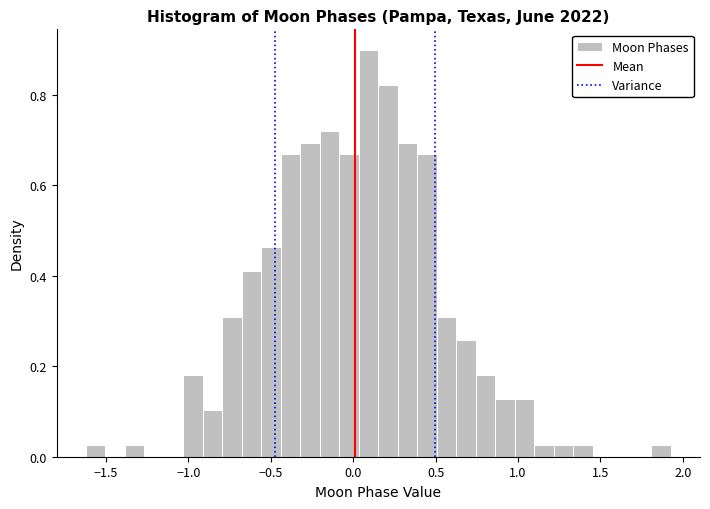

Around what value on the x-axis is the tallest bar? Give the approximate position of its centre, as read against the axis.

0.10